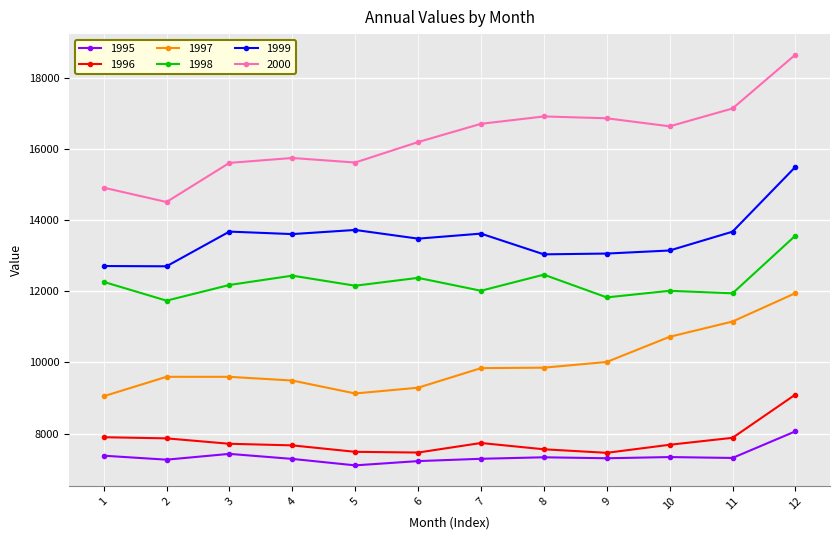

What is the difference between the highest and lowest values at 11?

9822.3